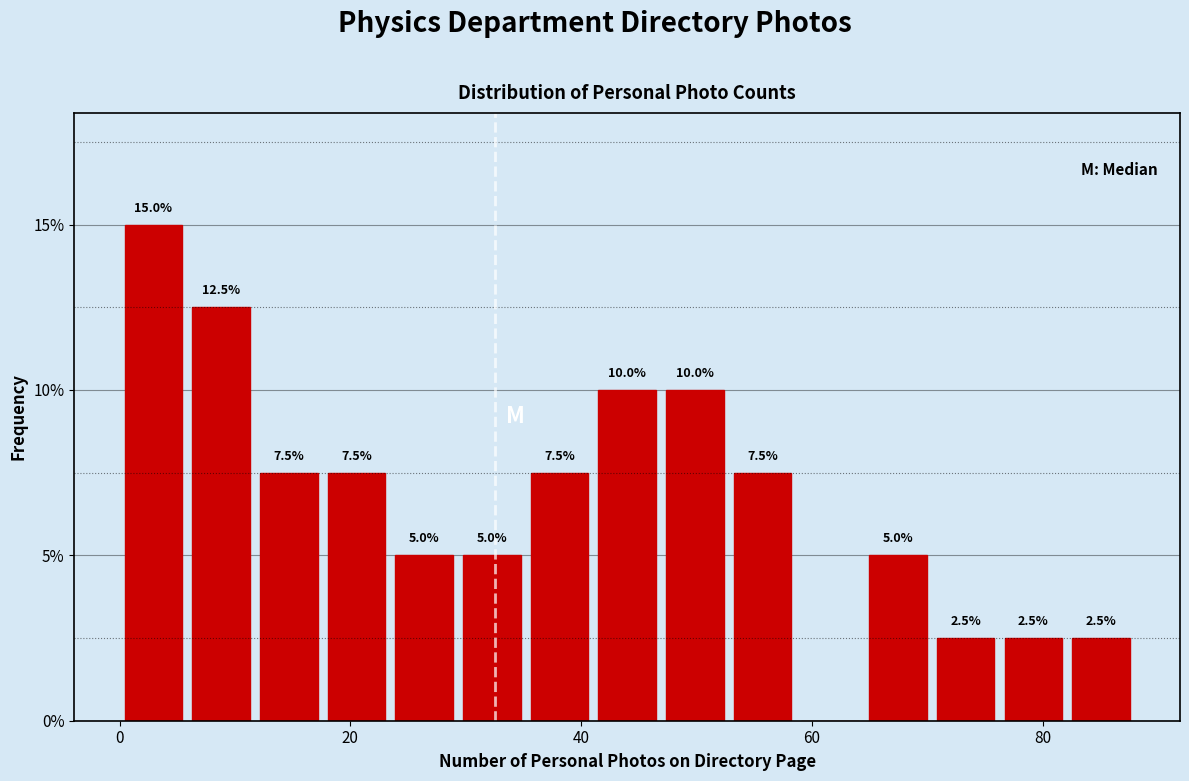

Around what value on the x-axis is the tallest bar? Give the approximate position of its centre, as read against the axis.

2